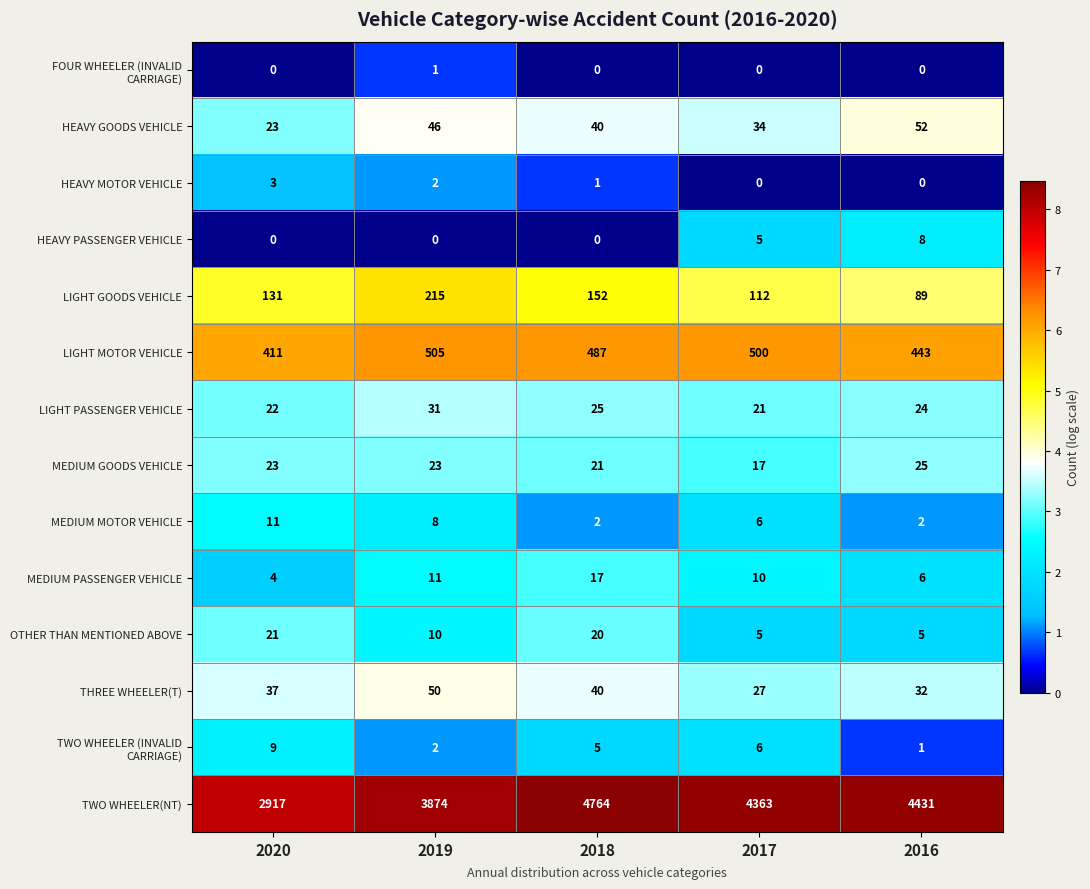

Is it true that TWO WHEELER(NT) equals 2690 at 2017?

False